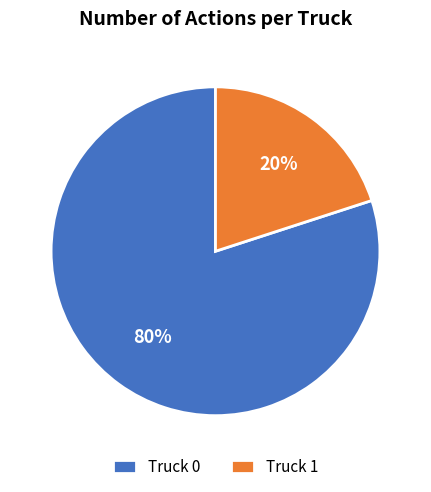

How many segments does this pie chart have?

2